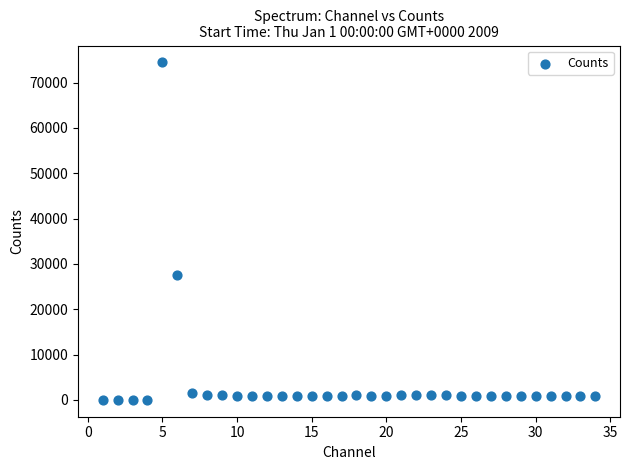

What is the range of X values (max minus min)?

33